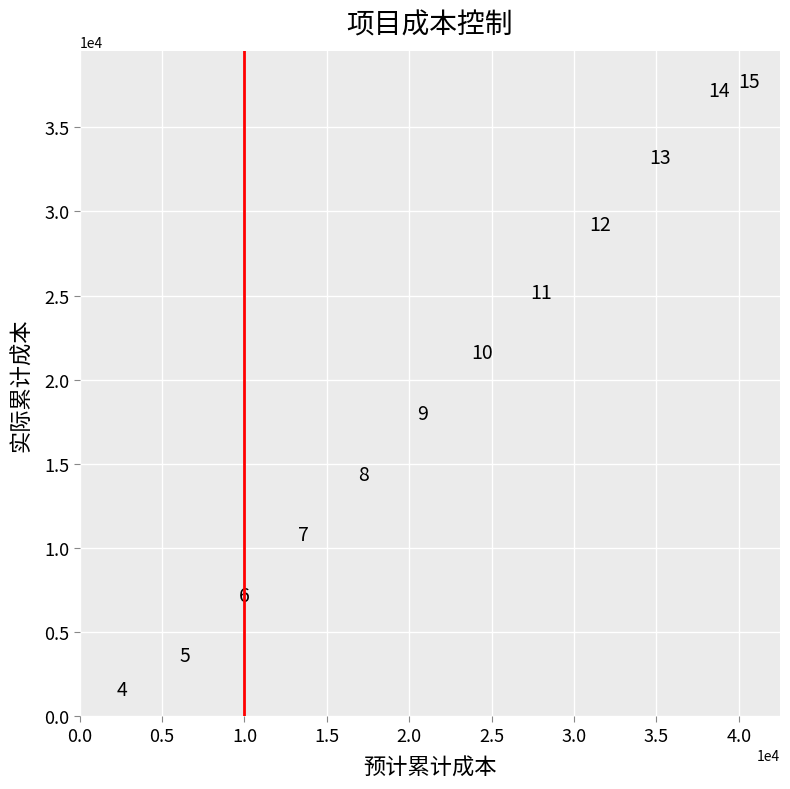

What Y value in the scatter plot is closest to 19650?

18000